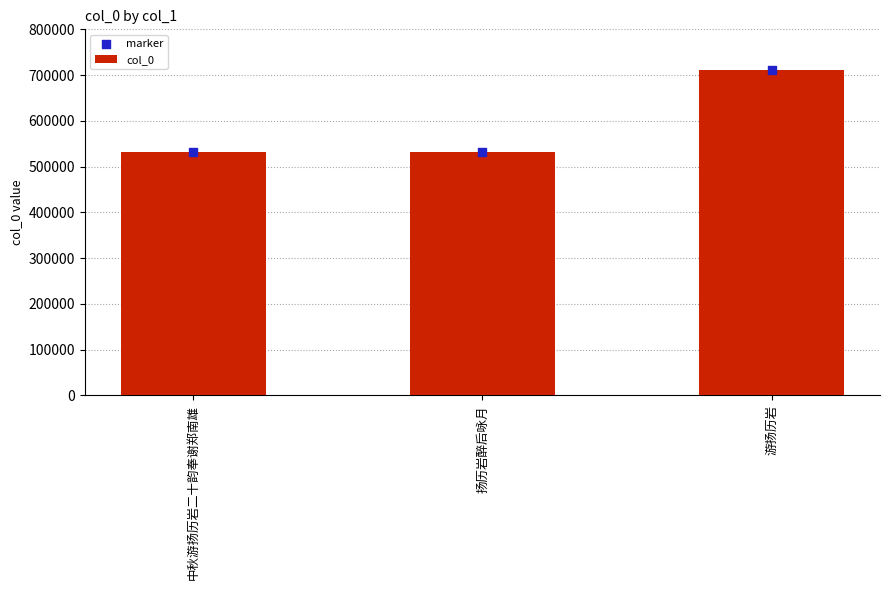

Which series contains the lowest Y value?

col_0